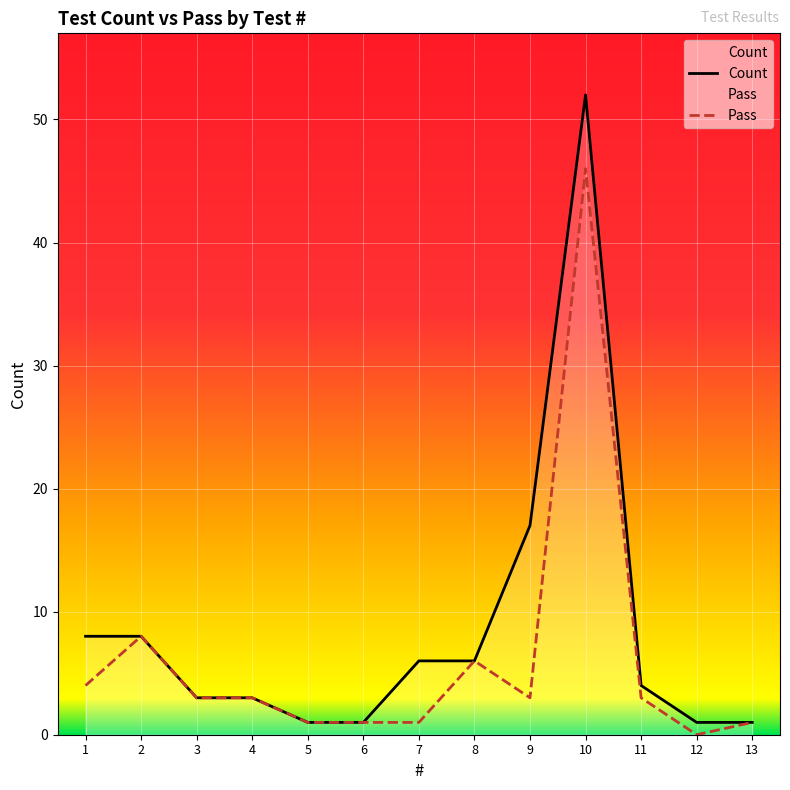

What is the average value of the Pass series?

6